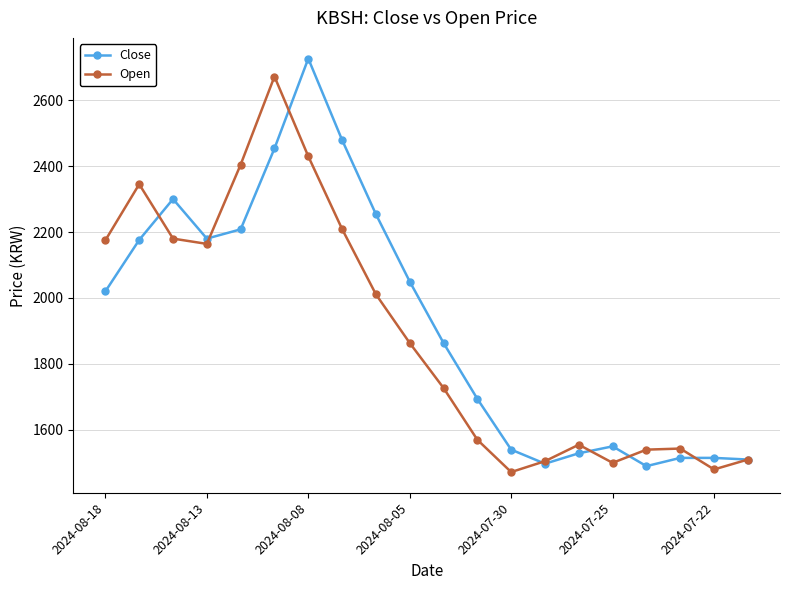

Which series has the largest total across all categories?

Close